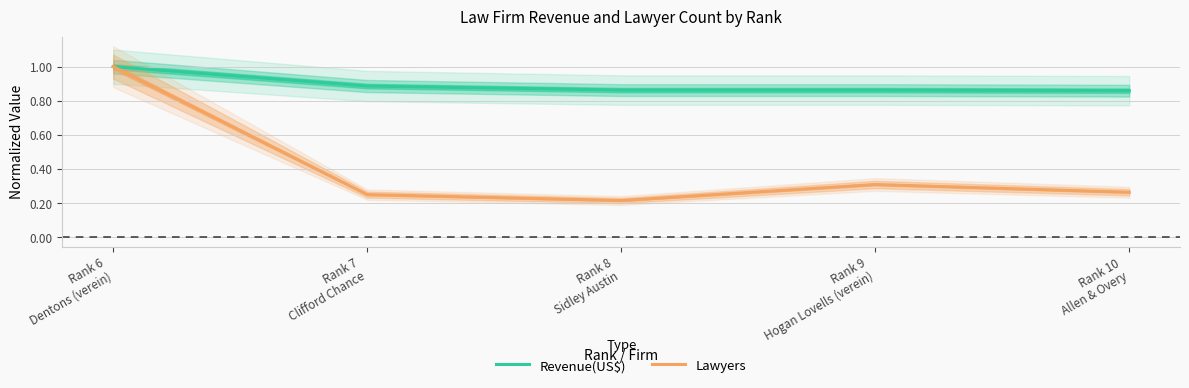

True or false: Lawyers has a value of 0.2 at Rank 8
Sidley Austin.

True